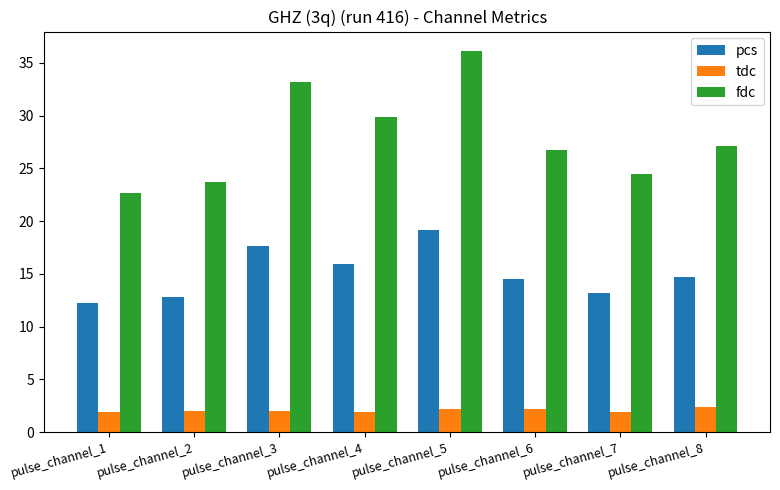

Does the chart contain stacked bars?

No